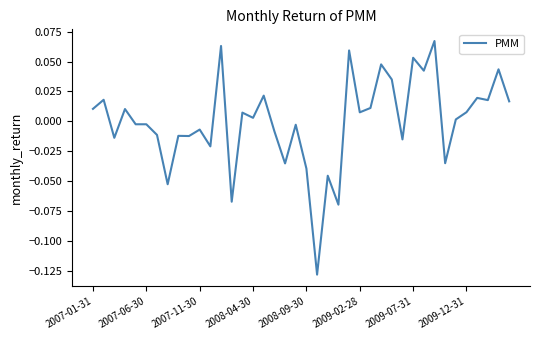

How many values are below 0?

19